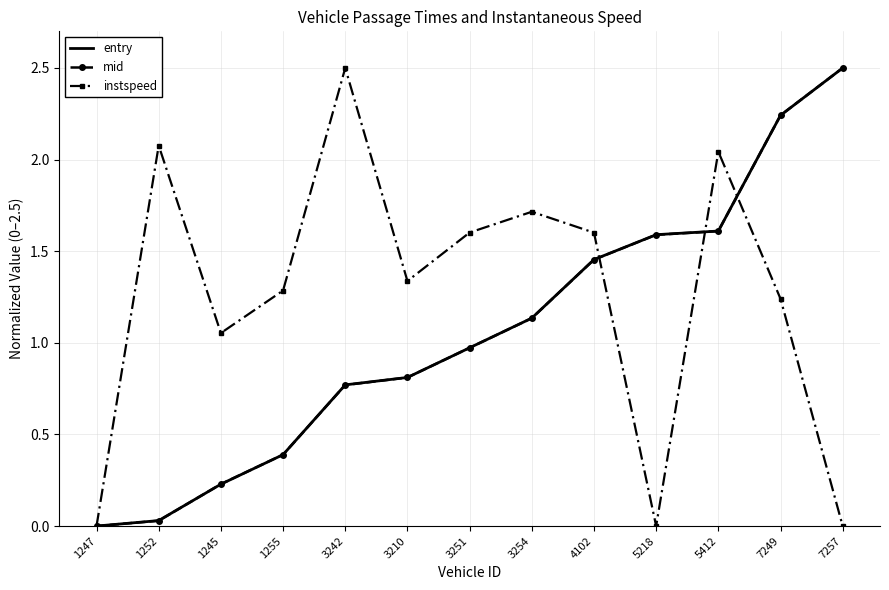

Between 3242 and 3210, which series saw the biggest shift?

instspeed